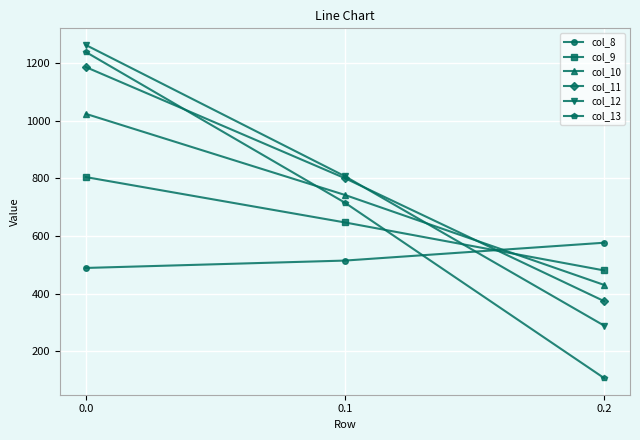

How many series are shown in this chart?

6